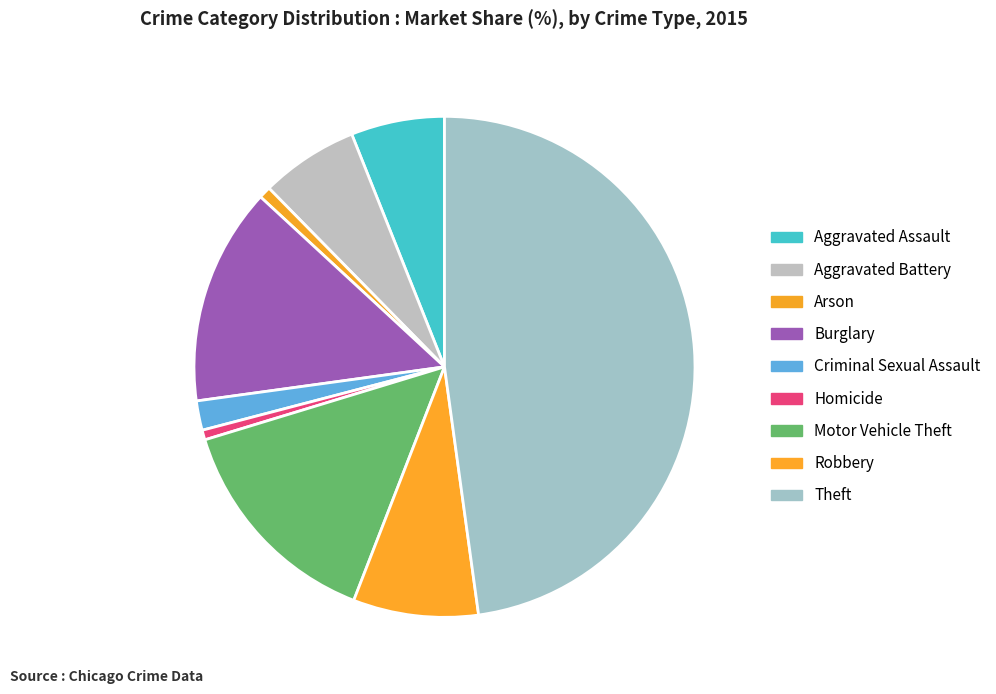

Is there any slice that represents more than half of the pie?

No